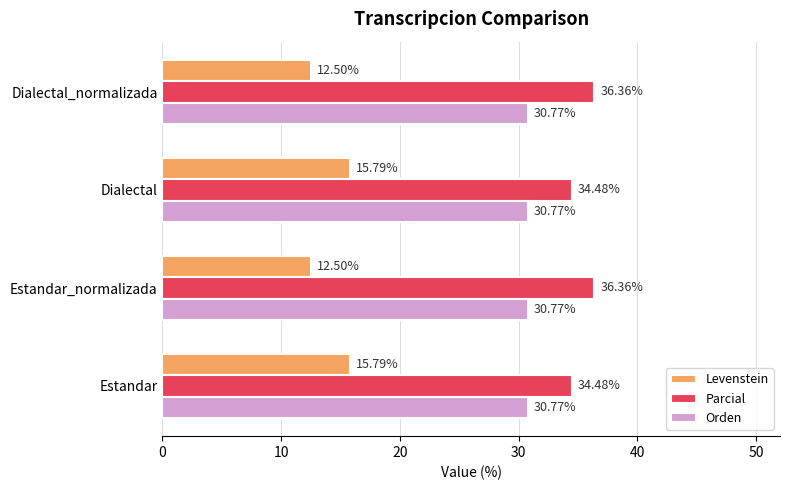

Rank the series at Dialectal_normalizada from lowest to highest value.

Levenstein, Orden, Parcial